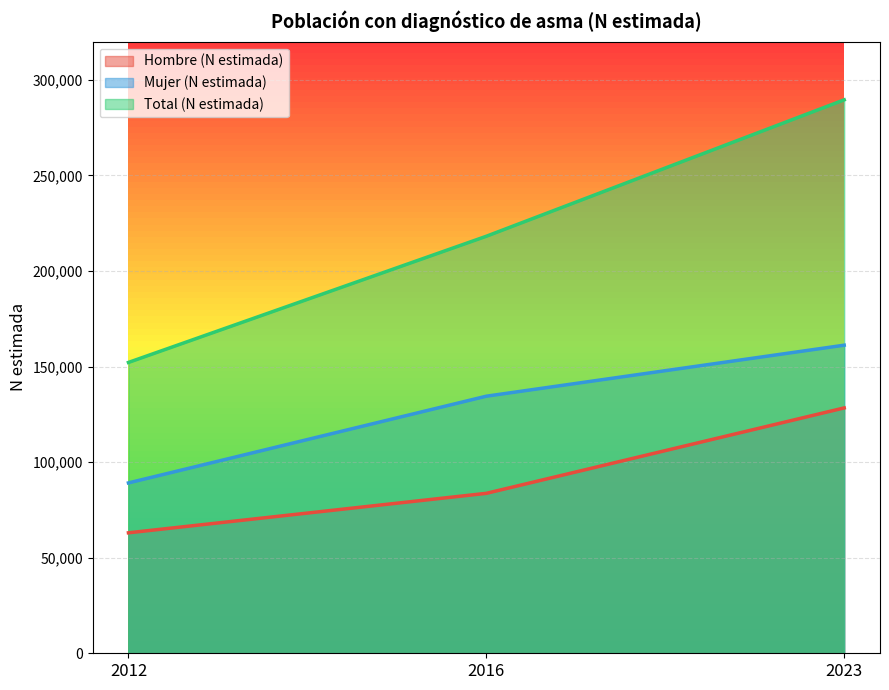

At which label is Hombre (N estimada) closest to 95689?

2016